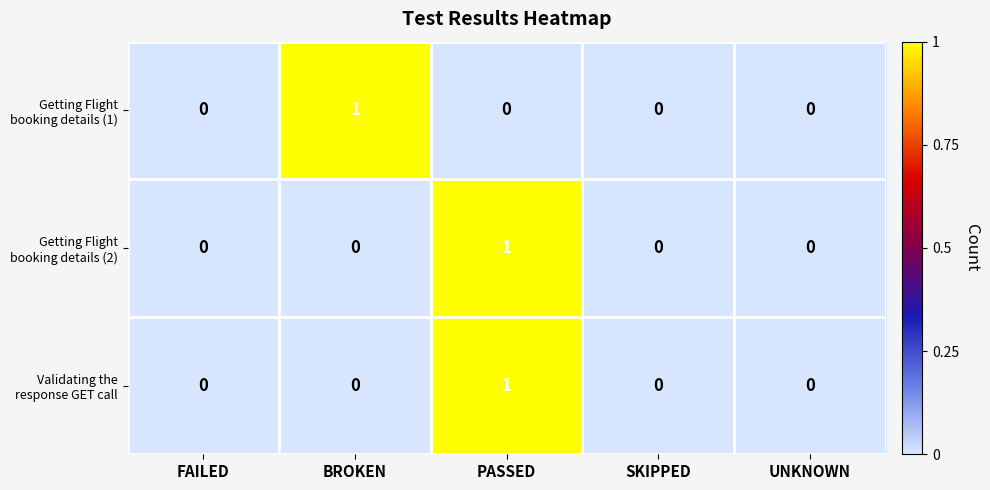

How many distinct data groups are displayed?

3